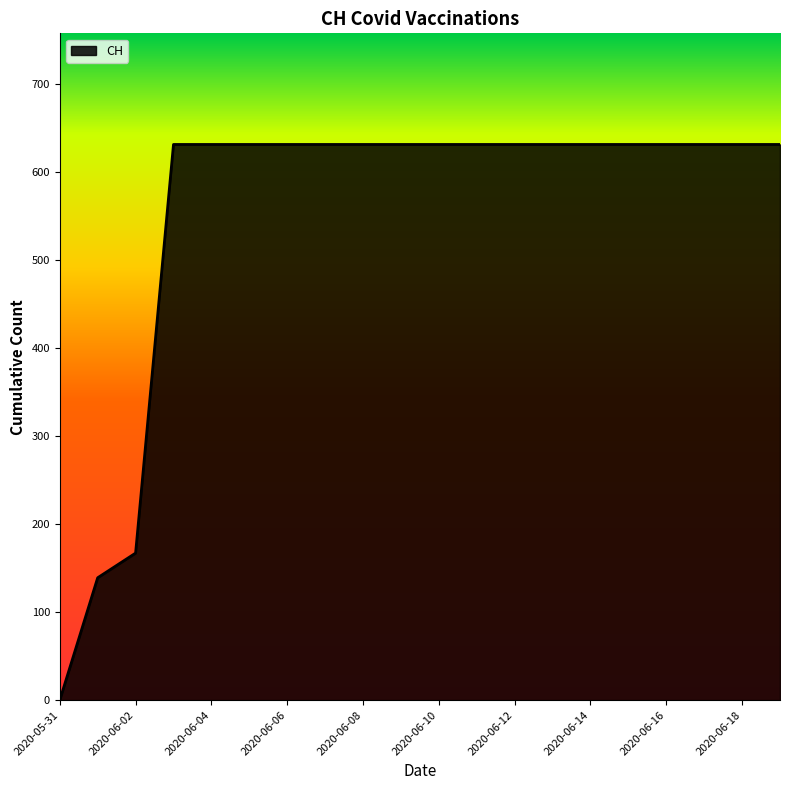

What is the greatest value displayed?

631